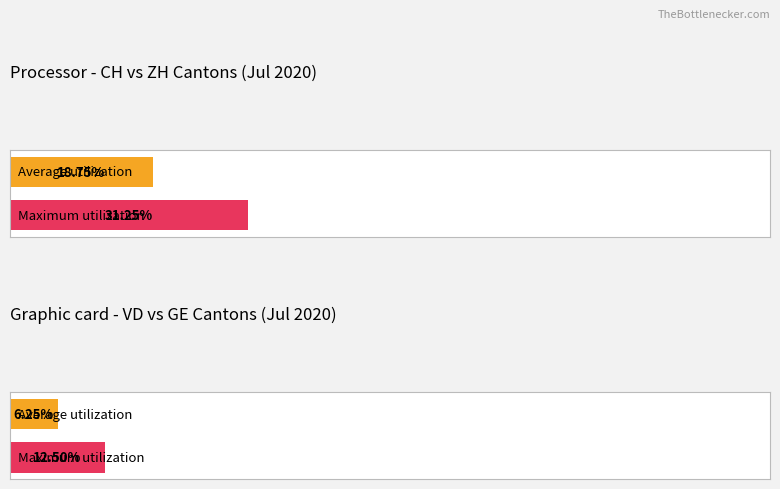

Does the chart contain stacked bars?

No